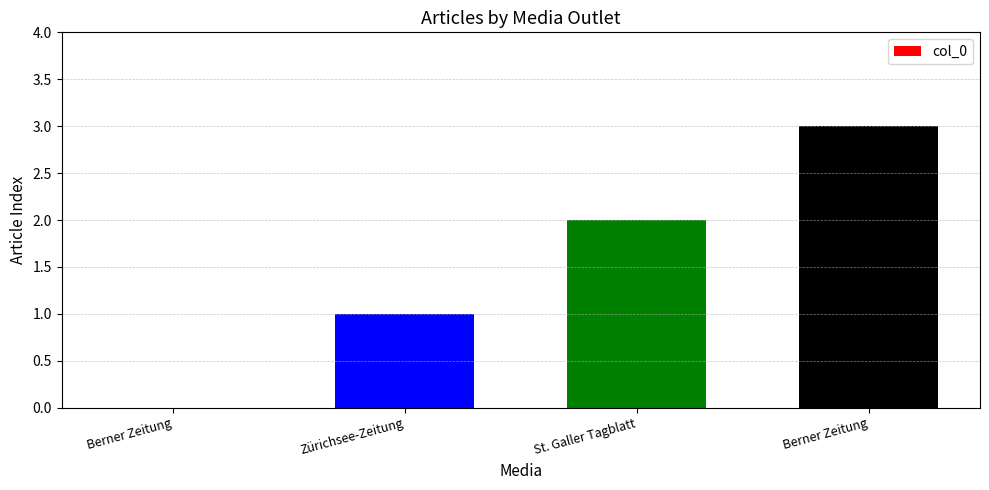

How many categories are shown in the chart?

4